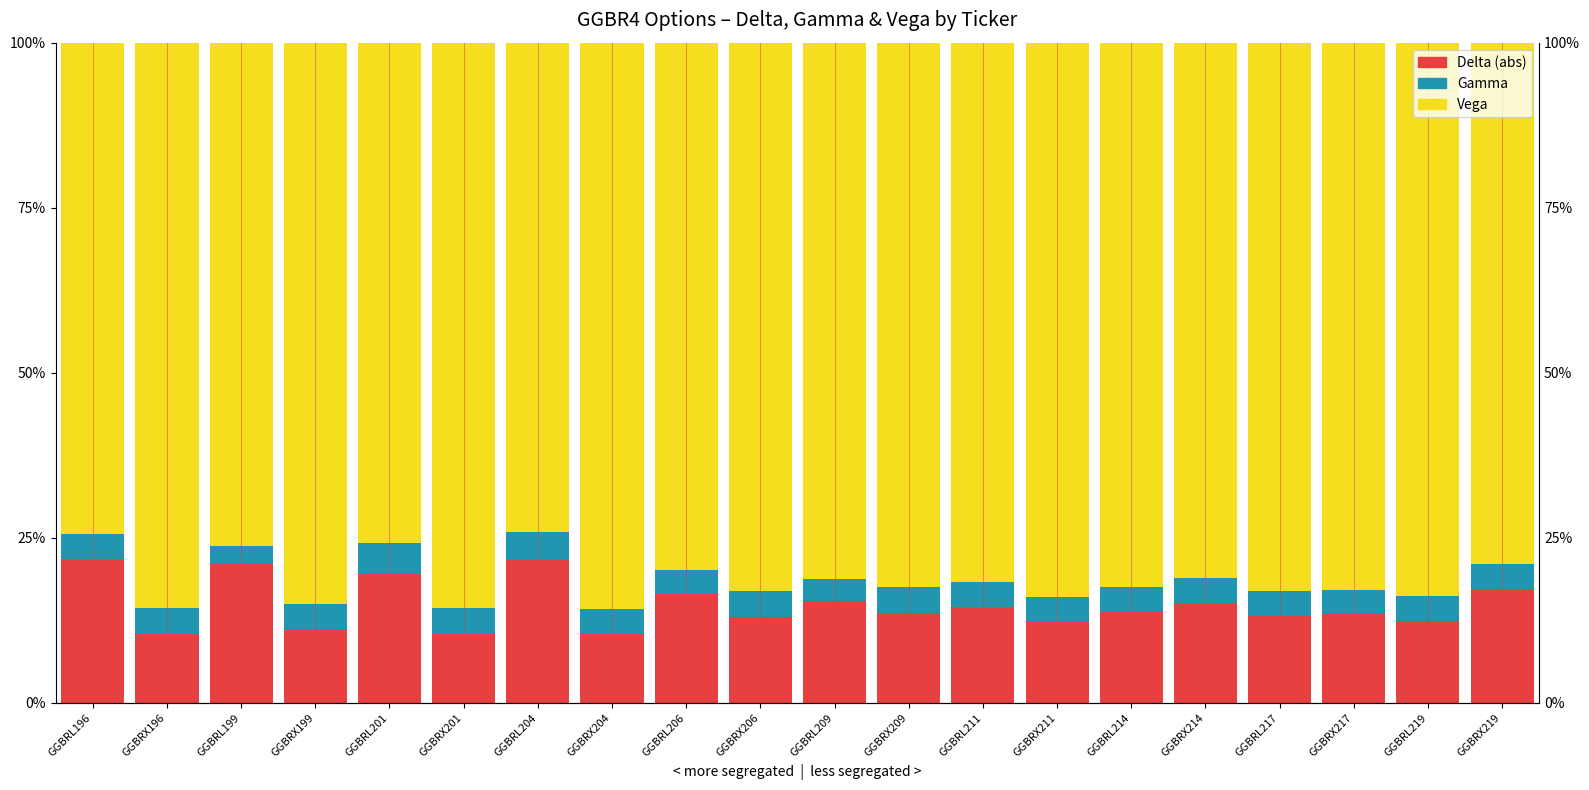

Are the bars horizontal?

No